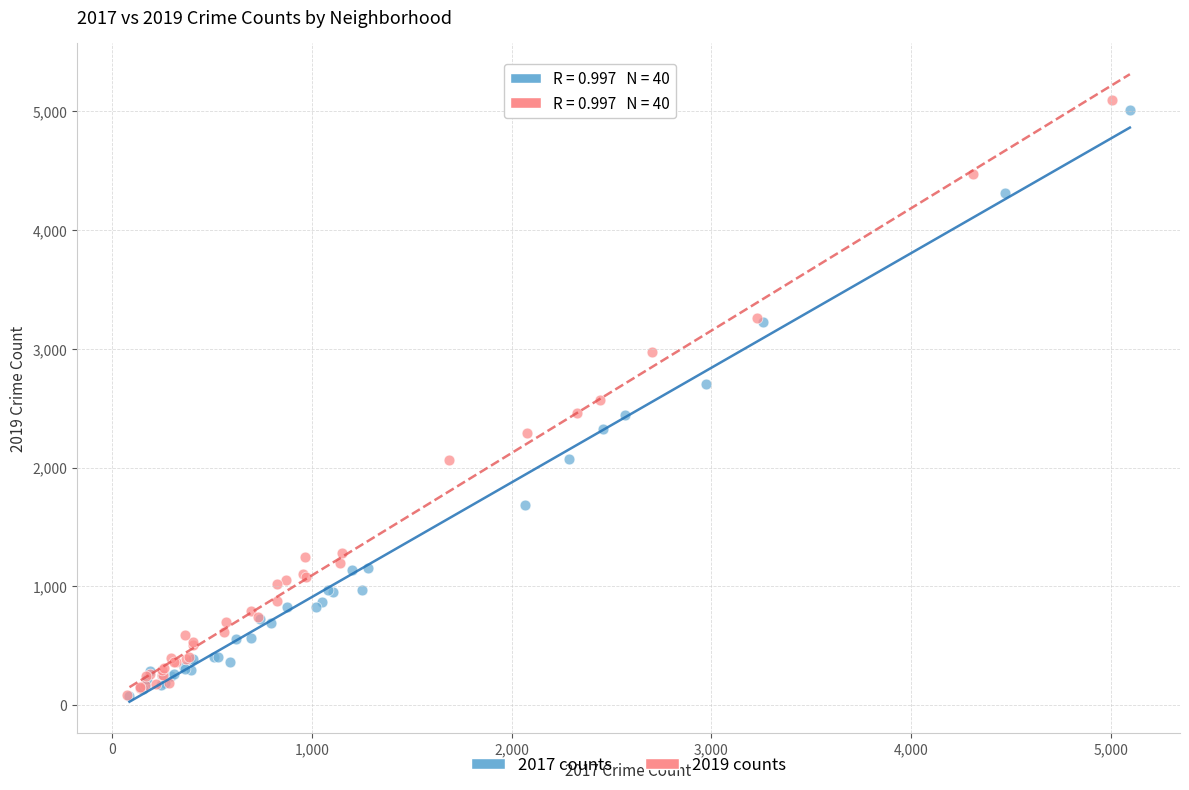

Which series has the largest Y range (max minus min)?

2019 counts